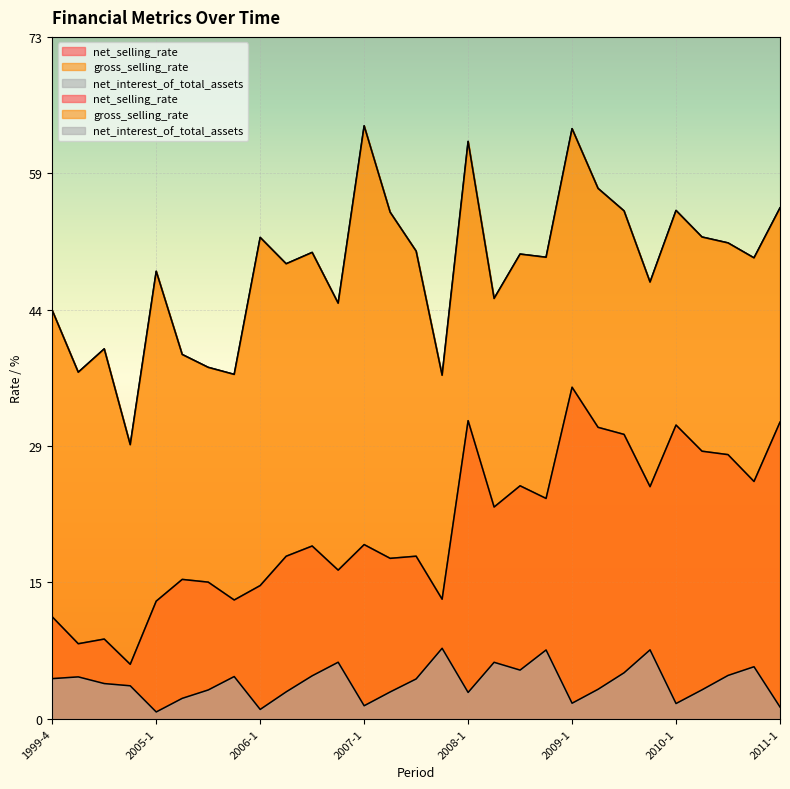

At which label is net_selling_rate closest to 20?

2007-1